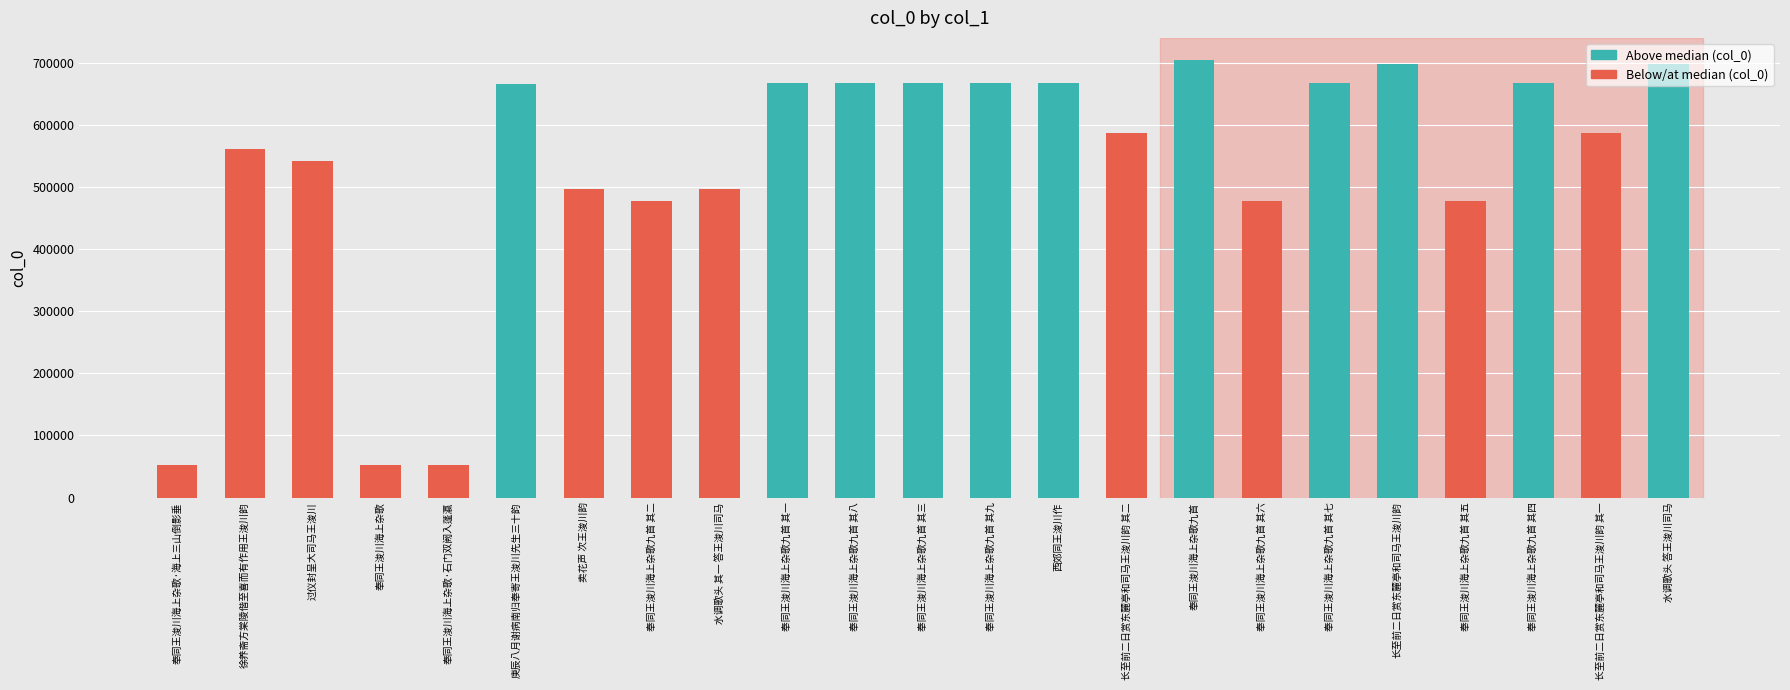

Is it true that the value at 奉同王浚川海上杂歌·海上三山倒影垂 is 52478?

True